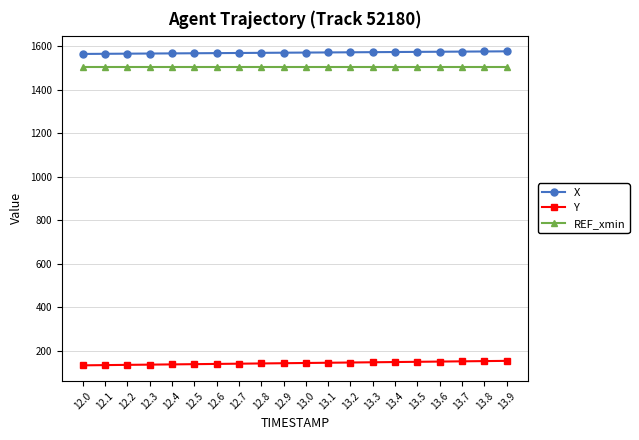

What is the value of the X point at the 13th from the left?

1573.1